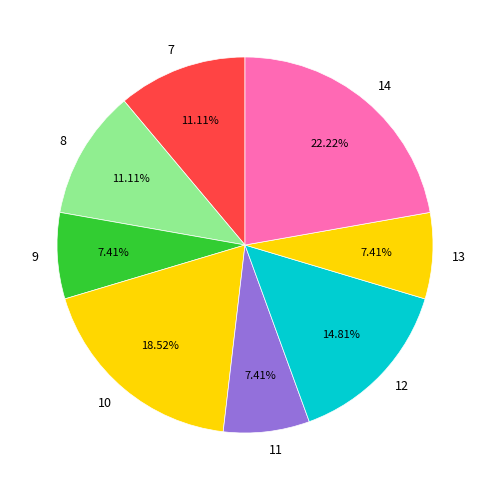

To the nearest percent, what is the average slice percentage?

12%